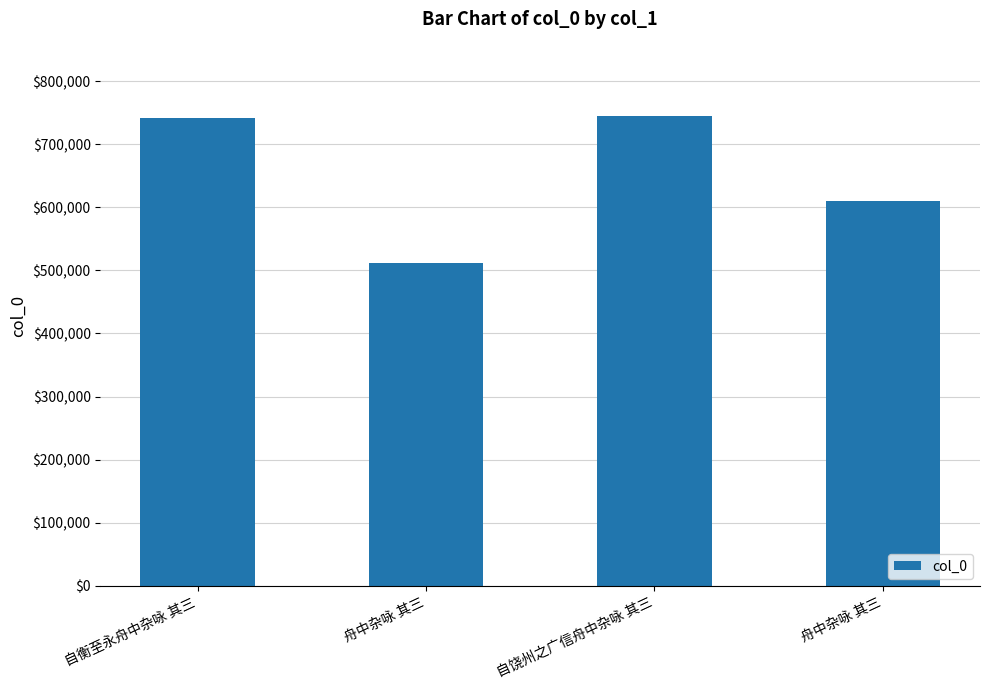

Does the chart contain any negative values?

No